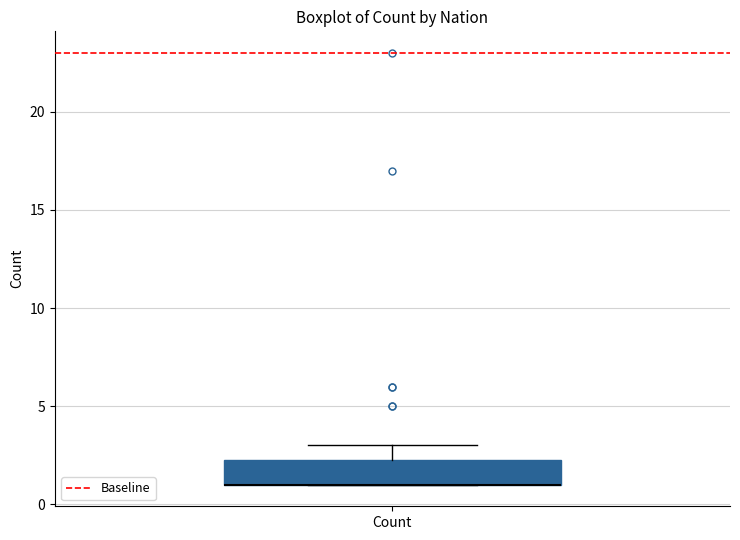

Read this box plot against the y-axis: the position of the median line, the range covered by the box, and the ends of both whiskers. The values are not printed on the chart, so give them approximately, as read against the axis.

median 1.0 (drawn on the box's lower edge), box 1.0 to 2.5, whiskers 1.0 to 3.0